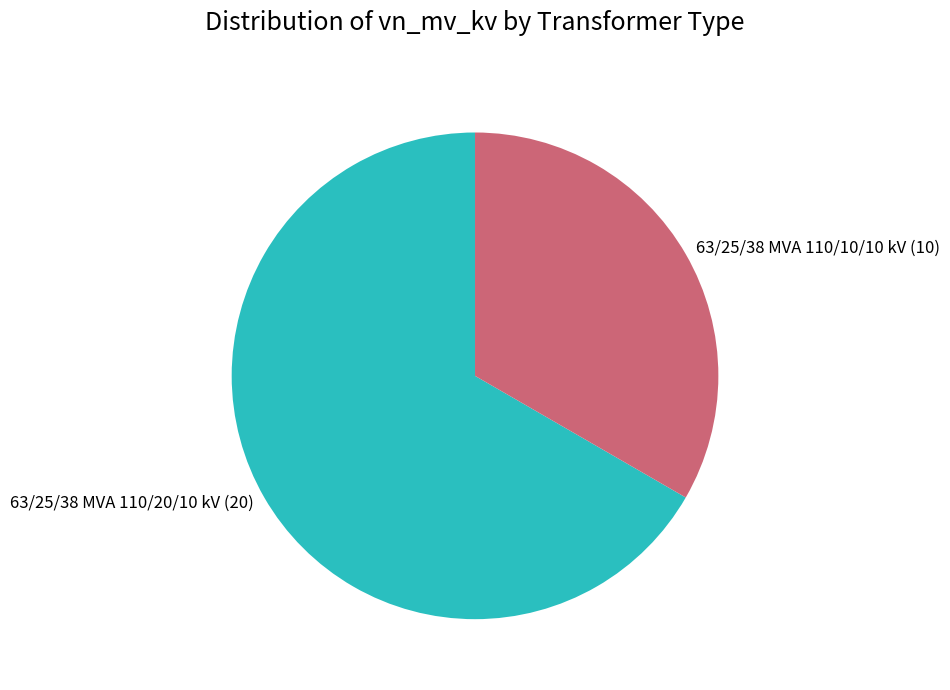

Do 63/25/38 MVA 110/10/10 kV and 63/25/38 MVA 110/20/10 kV together represent more than half of the pie?

Yes